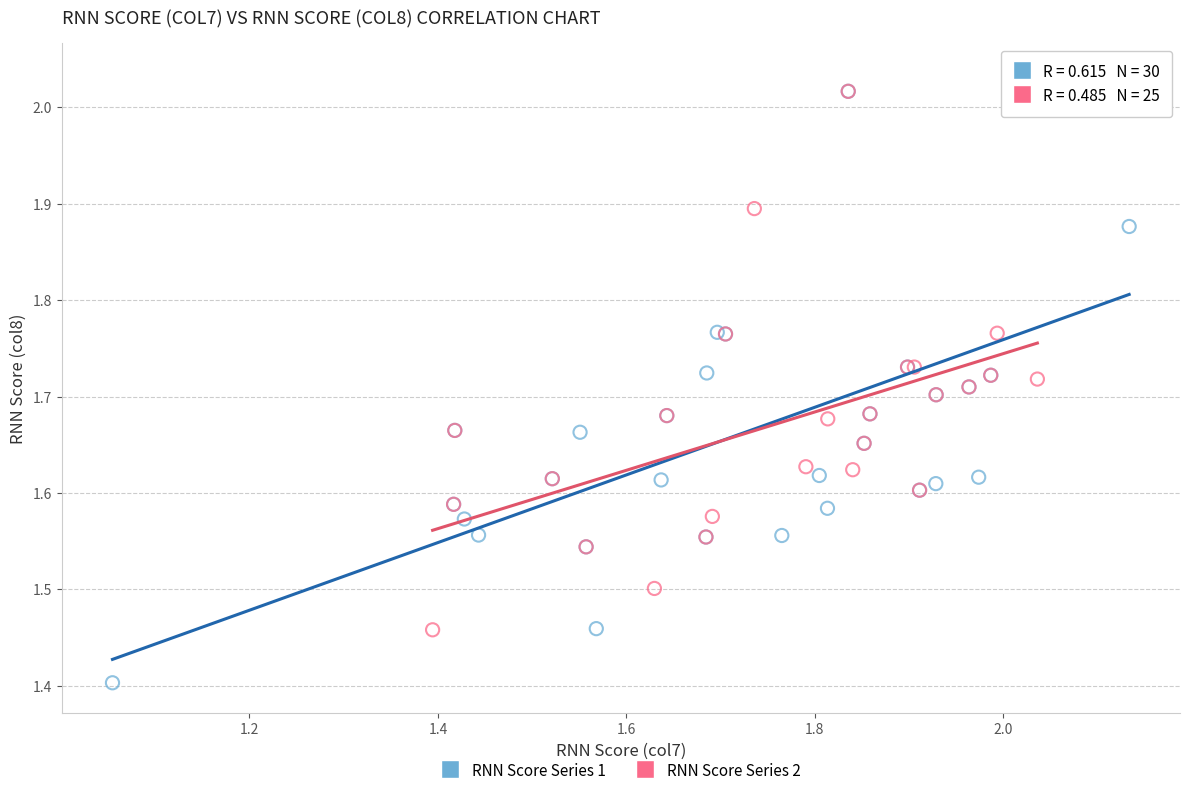

Which series has the largest Y range (max minus min)?

RNN Score Series 1